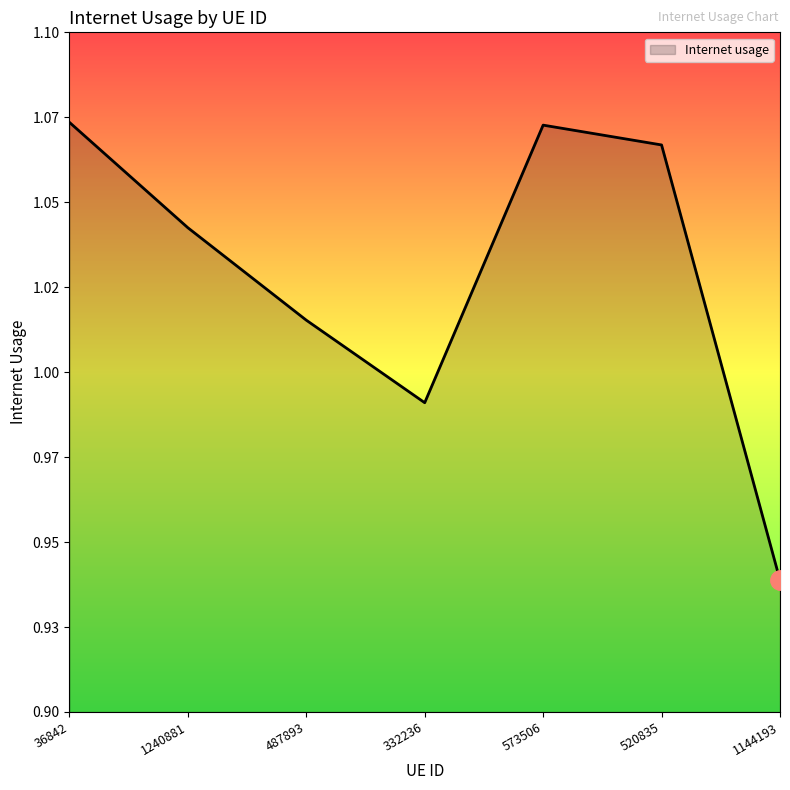

Reading left to right, transcribe all the data shown in this chart.

36842=1.1	1240881=1.0	487893=1.0	332236=1.0	573506=1.1	520835=1.1	1144193=0.9